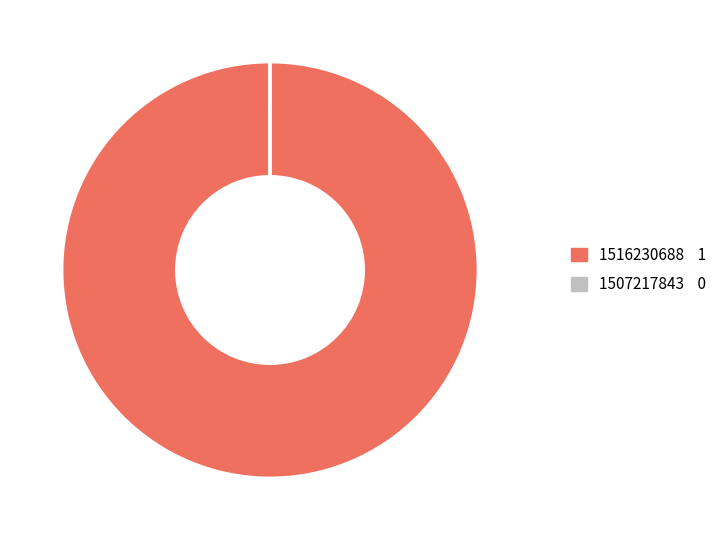

Is it true that 1516230688 is 94% of the pie?

False